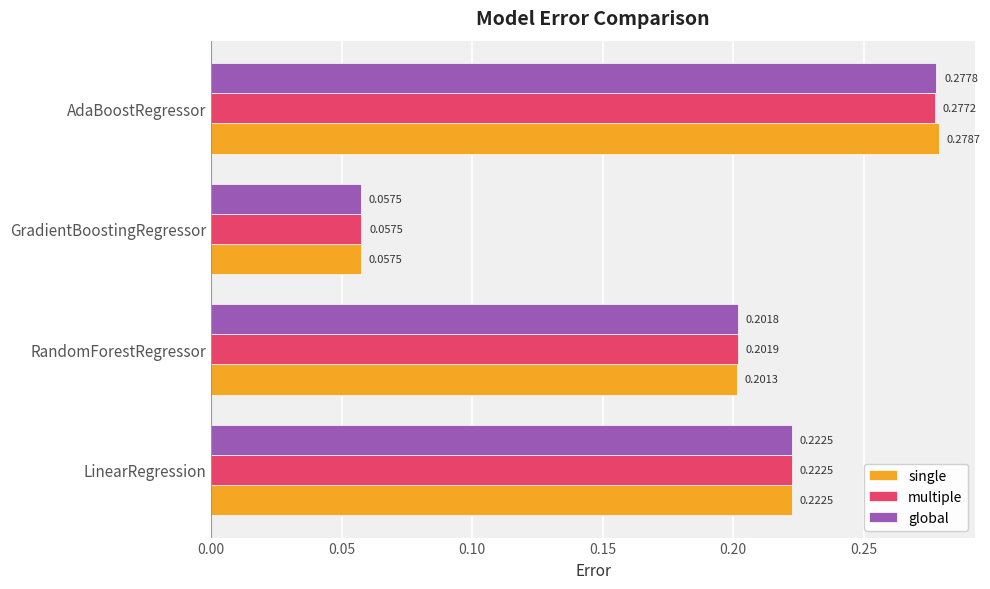

What is the sum of the single values at RandomForestRegressor and LinearRegression?

0.4